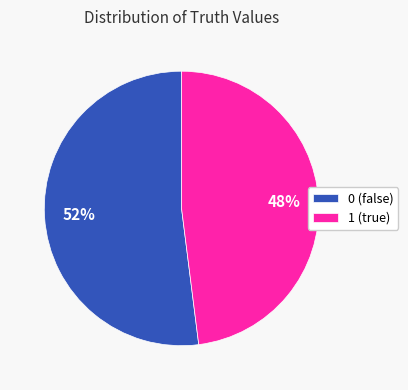

Combined, do 0 and 1 account for over 50%?

Yes